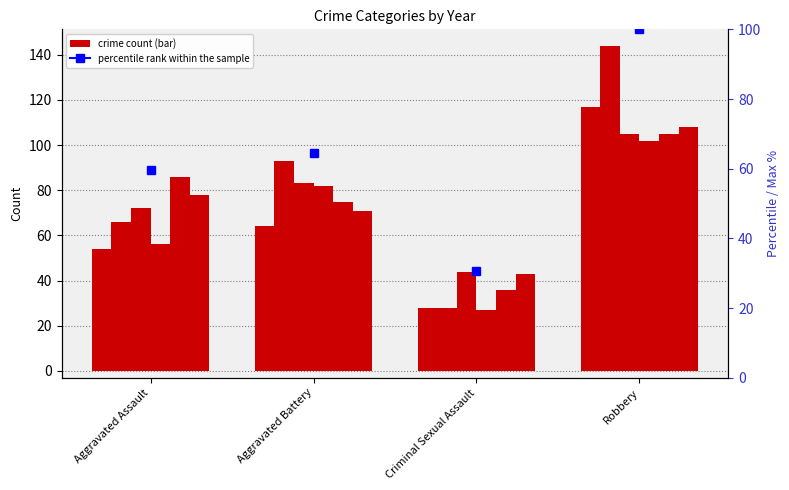

Which has a higher value, Aggravated Battery or Criminal Sexual Assault?

Aggravated Battery